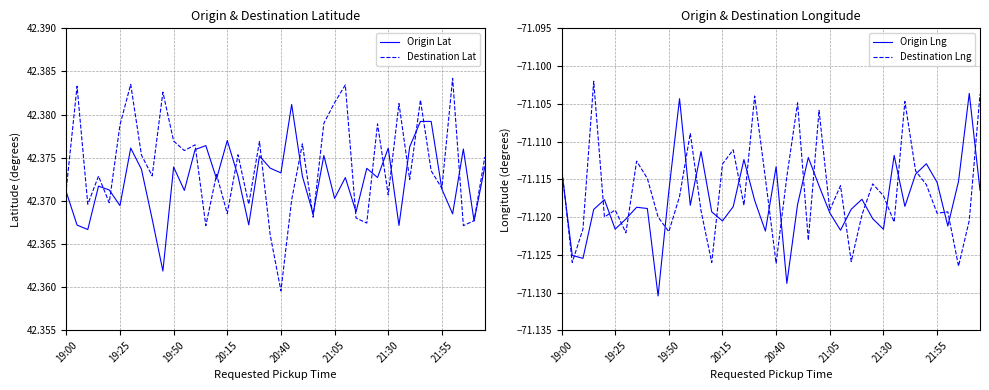

Does the chart display data point markers on the line(s)?

No